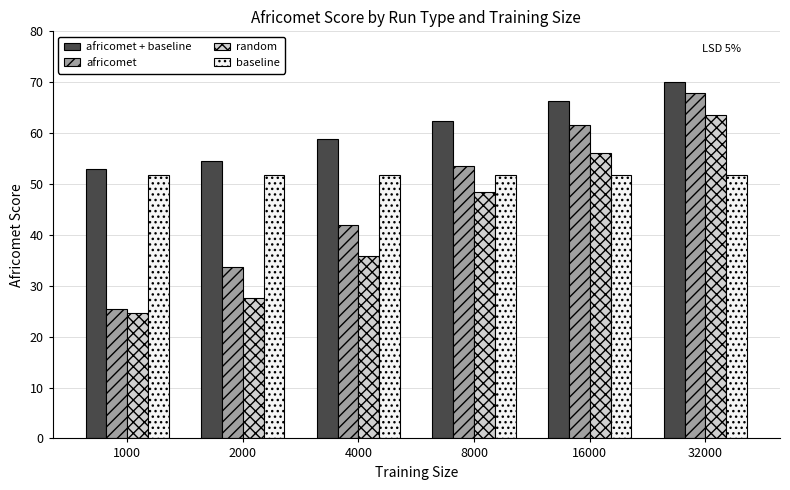

What is the spread (max minus min) of values at 1000?

28.3